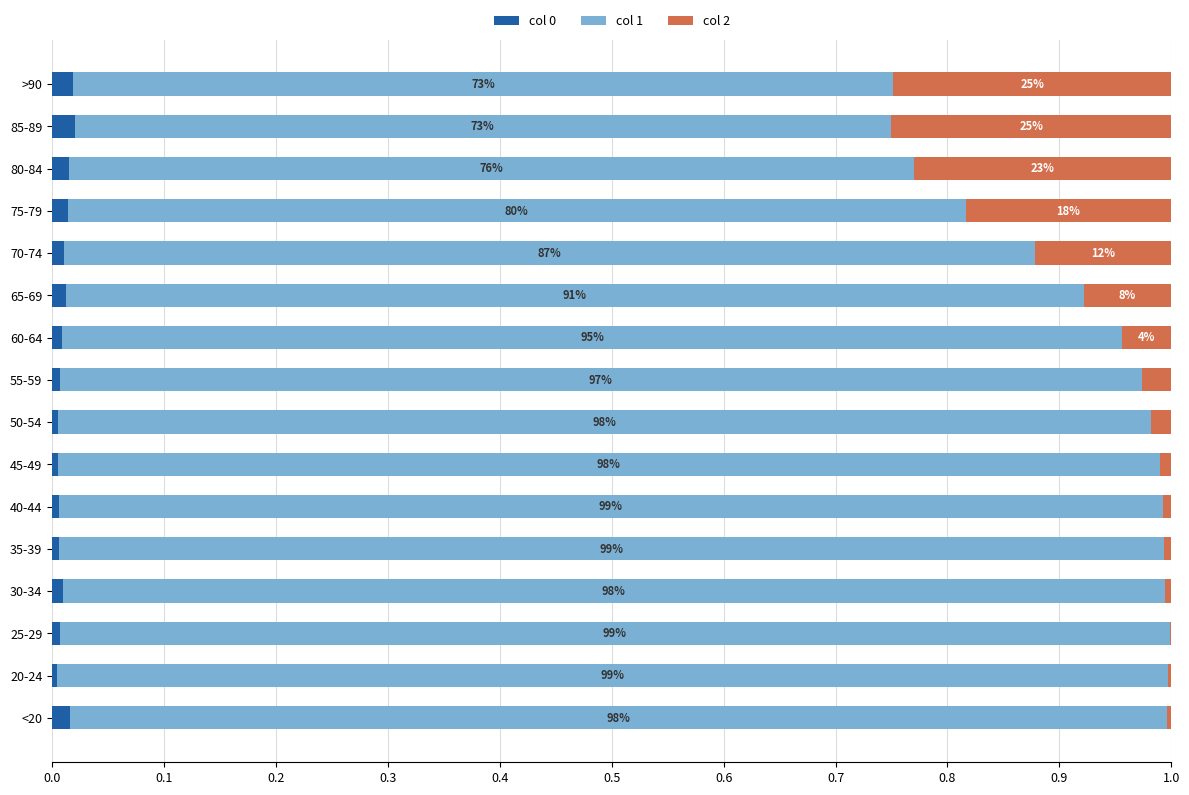

Is it true that col 0 equals 0.0 at 30-34?

True